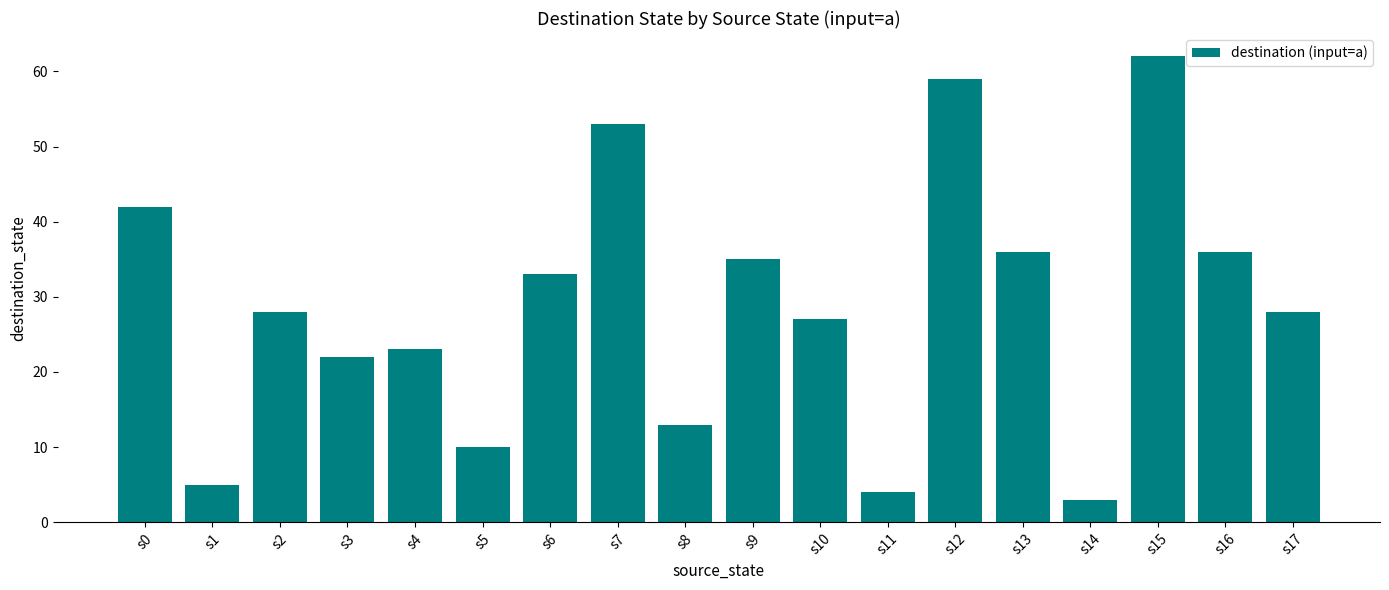

What is the change in value from s9 to s10?

-8